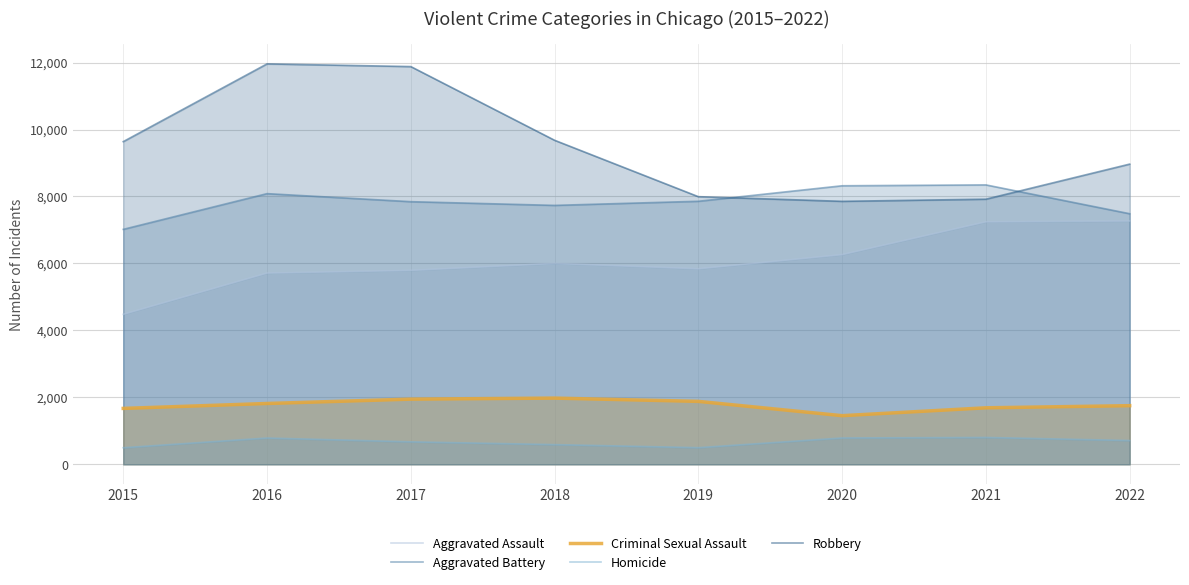

How many lines are shown in the chart?

5